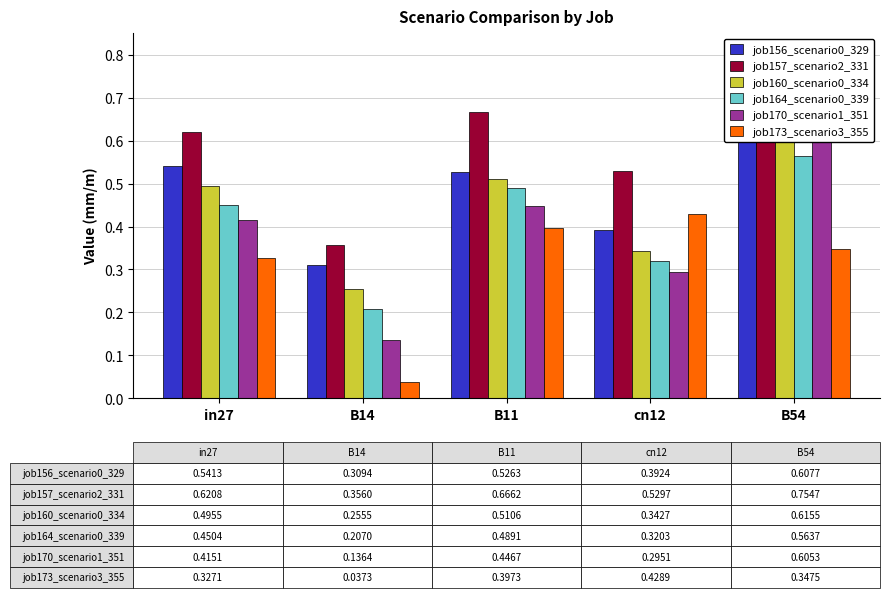

How many bars are there in each group?

6